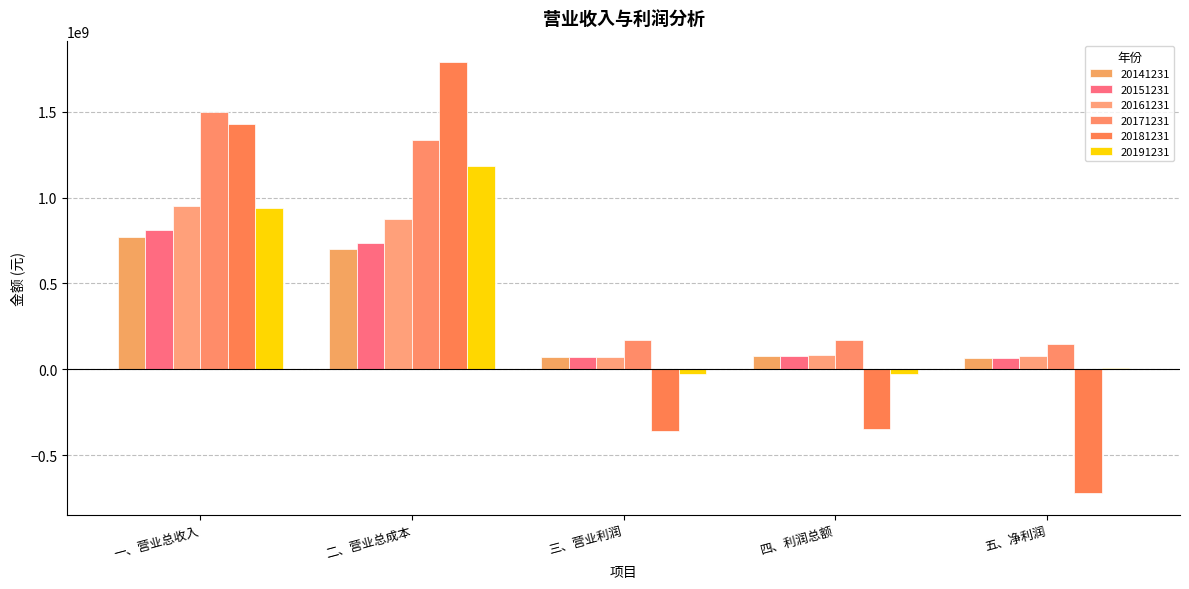

What is the difference between the maximum and minimum values in the 20191231 series?

1211820192.3